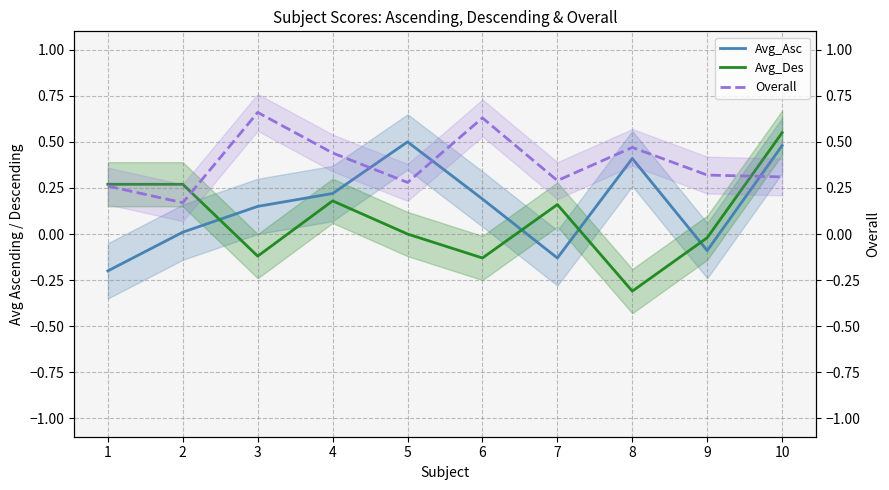

Where do Avg_Asc and Avg_Des first cross each other?

2 and 3